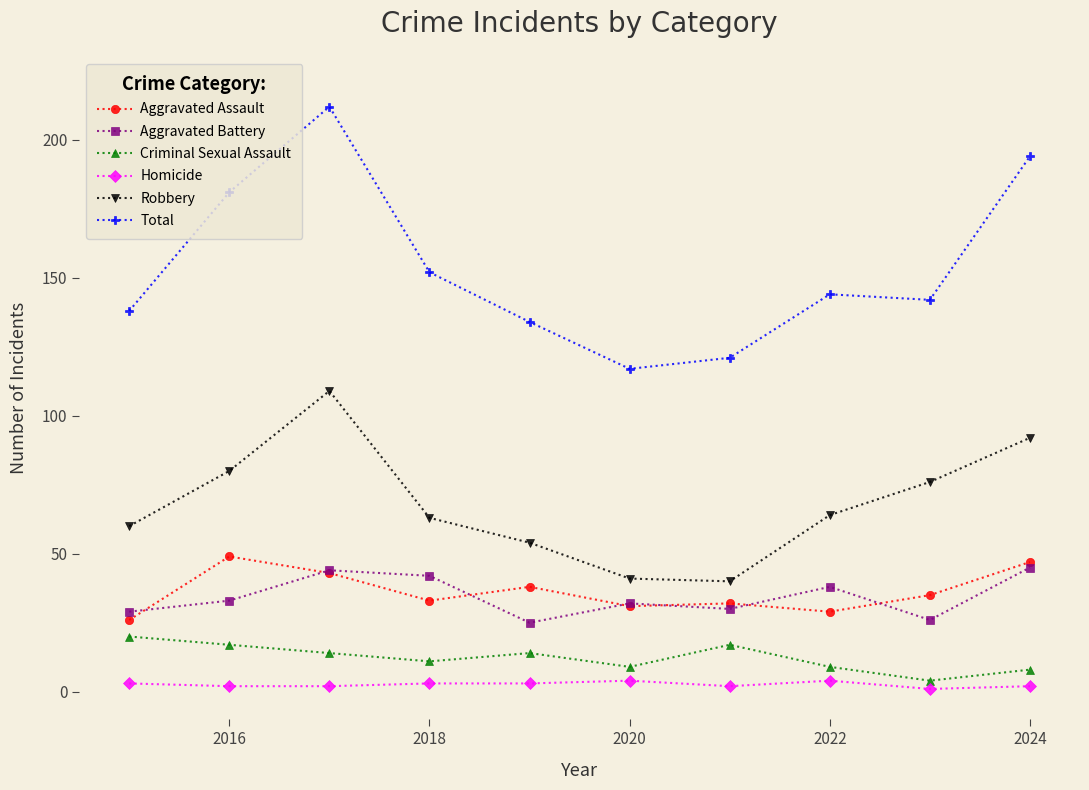

Reading left to right, transcribe all the data shown in this chart.

Aggravated Assault: 26	49	43	33	38	31	32	29	35	47
Aggravated Battery: 29	33	44	42	25	32	30	38	26	45
Criminal Sexual Assault: 20	17	14	11	14	9	17	9	4	8
Homicide: 3	2	2	3	3	4	2	4	1	2
Robbery: 60	80	109	63	54	41	40	64	76	92
Total: 138	181	212	152	134	117	121	144	142	194